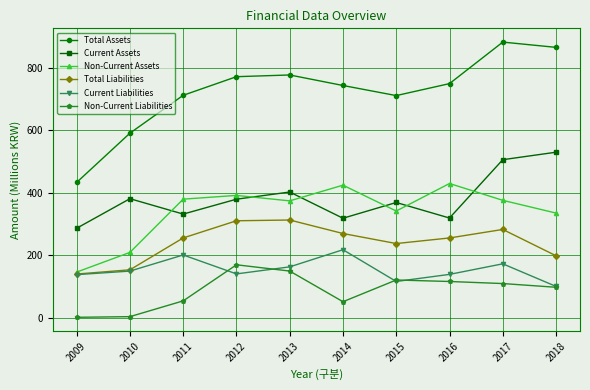

What is the value of the Total Assets point at the 10th from the left?

864.7